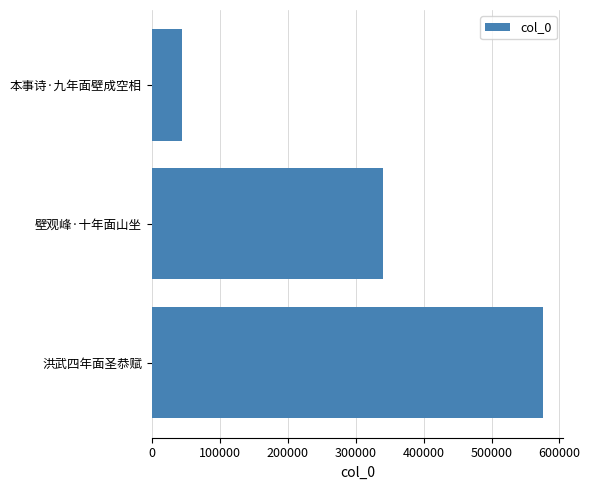

List the labels in order of value, smallest first.

本事诗·九年面壁成空相, 壁观峰·十年面山坐, 洪武四年面圣恭赋